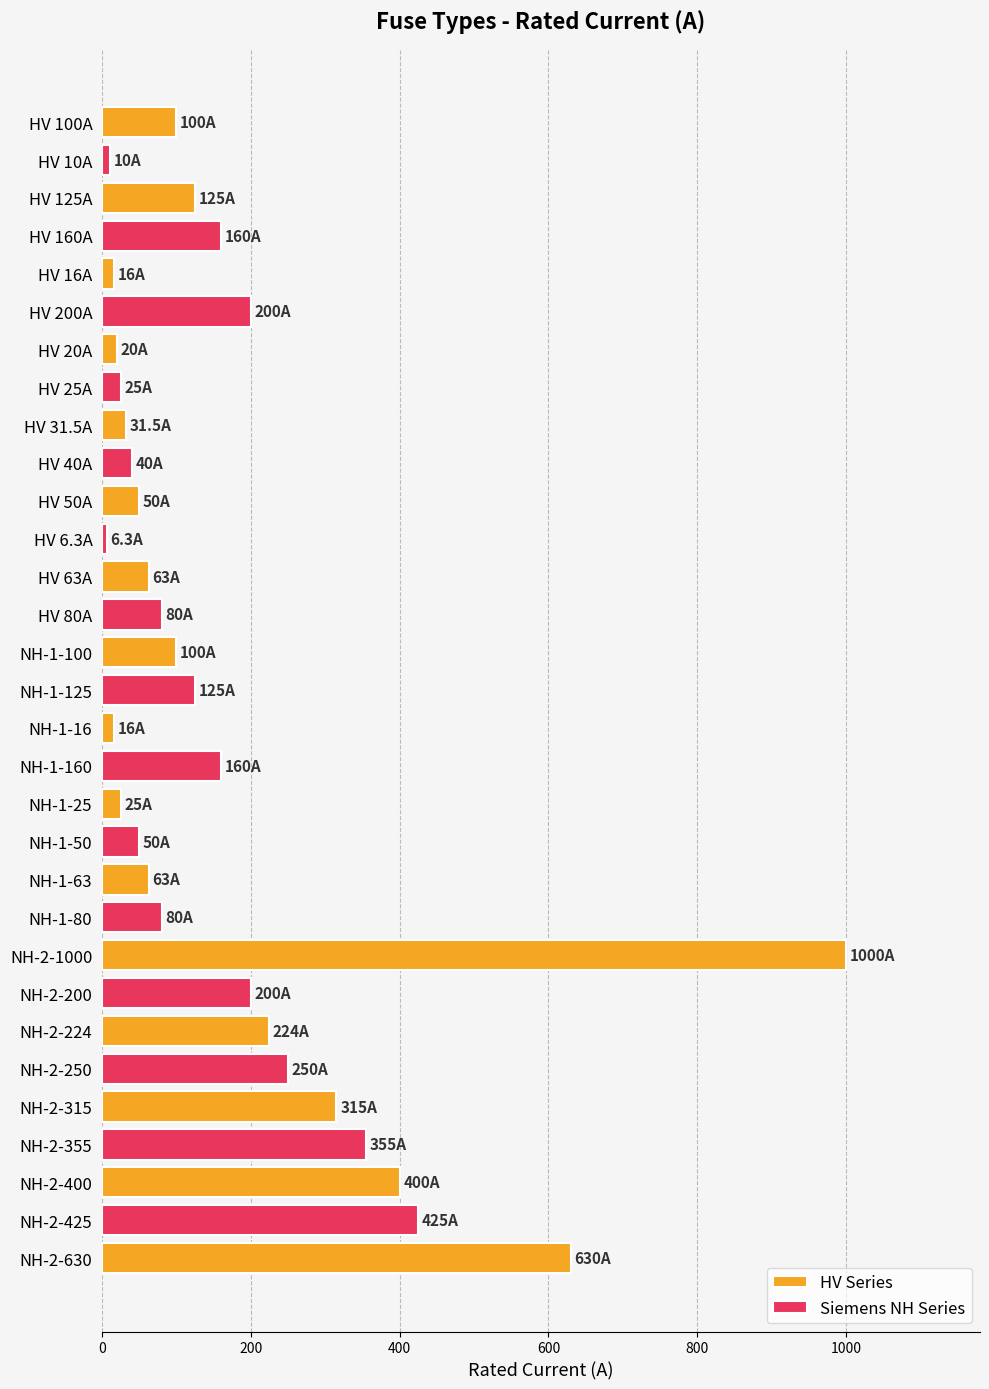

What is the change in value from NH-1-125 to NH-2-250?

+125.0